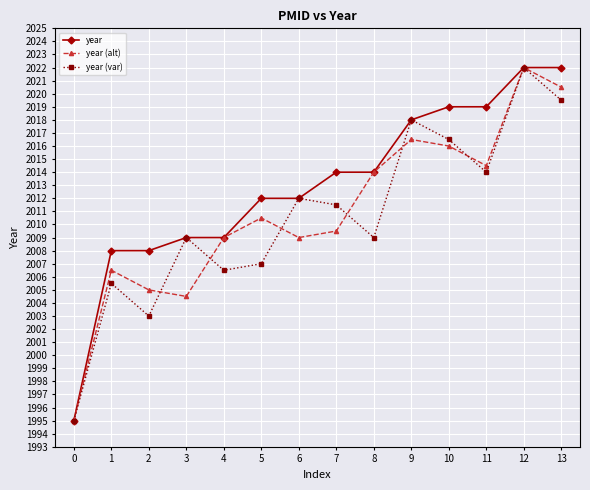

Which series has the largest total across all categories?

year